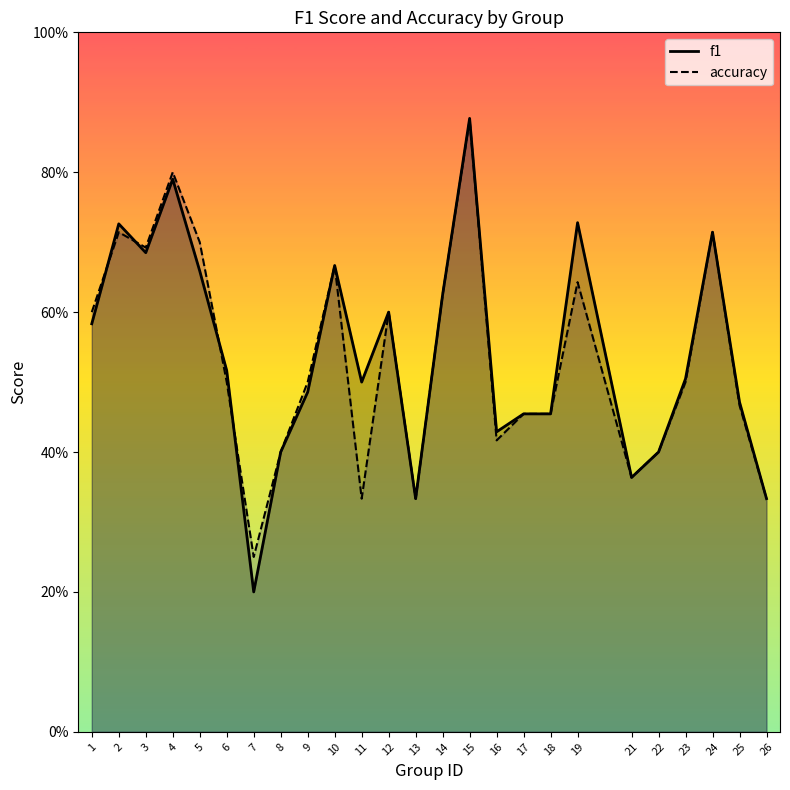

Reading left to right, what are all the values shown in this chart?

f1: 0.6	0.7	0.7	0.8	0.7	0.5	0.2	0.4	0.5	0.7	0.5	0.6	0.3	0.6	0.9	0.4	0.5	0.5	0.7	0.4	0.4	0.5	0.7	0.5	0.3
accuracy: 0.6	0.7	0.7	0.8	0.7	0.5	0.2	0.4	0.5	0.7	0.3	0.6	0.3	0.6	0.9	0.4	0.5	0.5	0.6	0.4	0.4	0.5	0.7	0.5	0.3